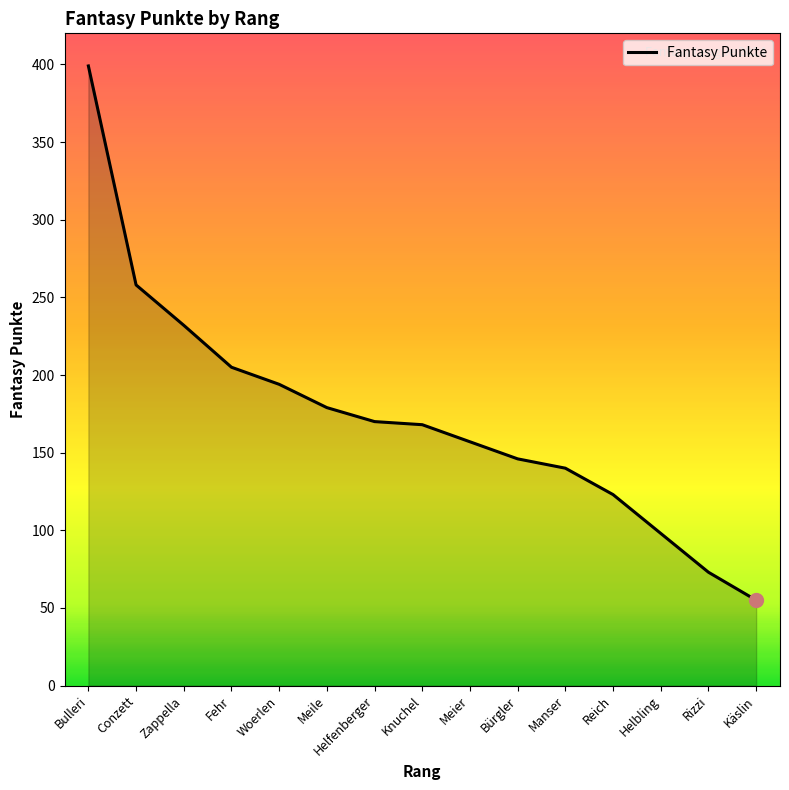

At which label does the data first exceed 168?

Bulleri